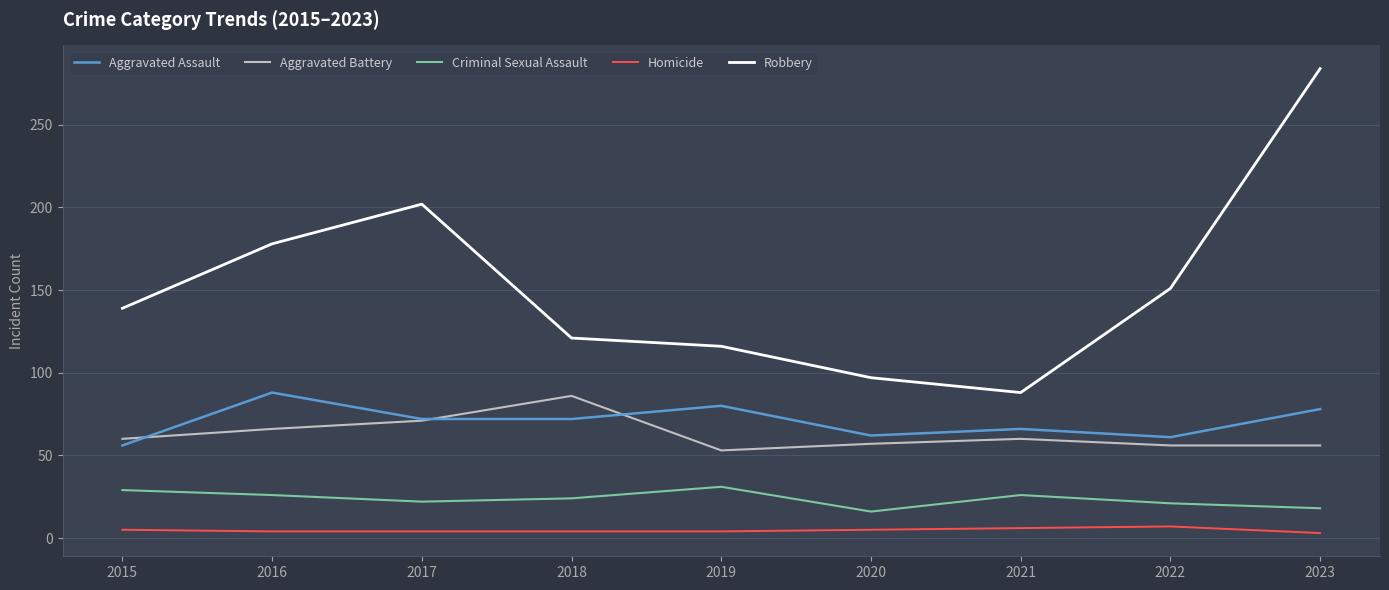

What is the greatest value displayed?

284